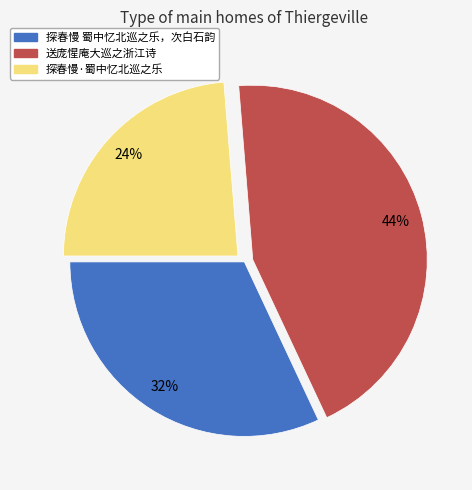

Is it true that 探春慢·蜀中忆北巡之乐 is 39% of the pie?

False